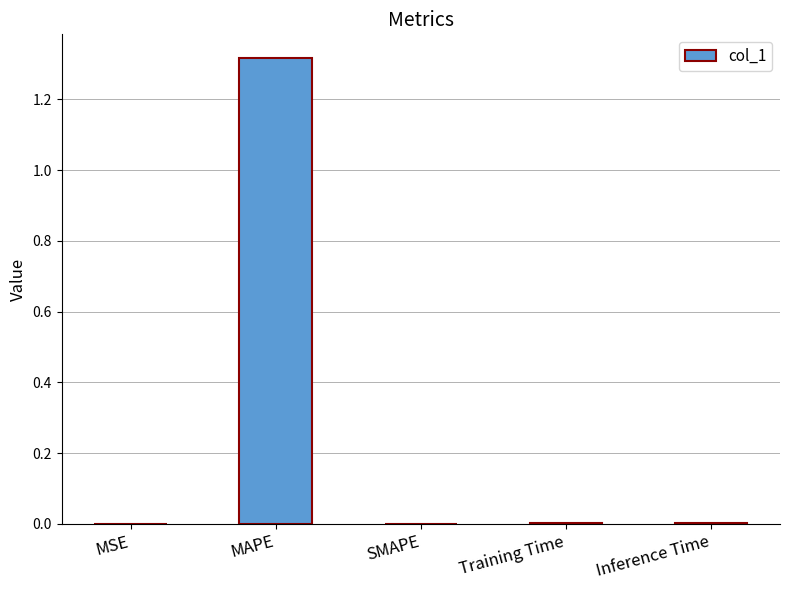

How many categories are shown in the chart?

5